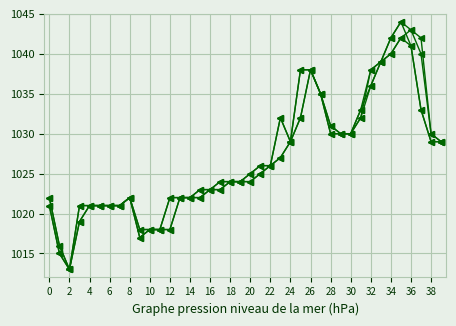

The close series shows 613 at 38. True or false?

False